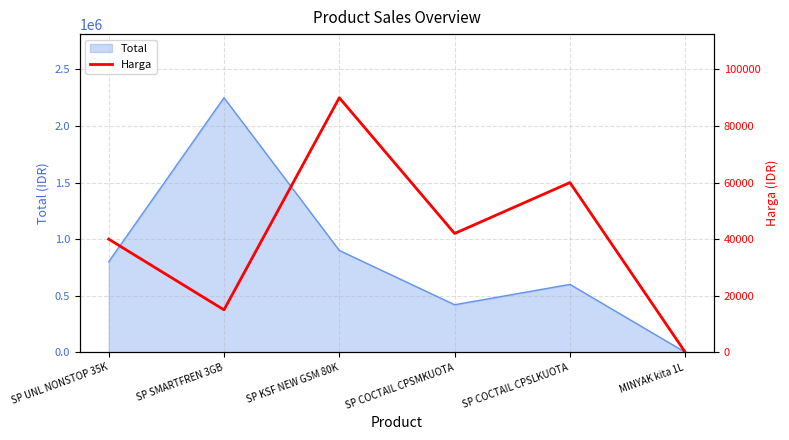

The Total series shows 676343 at SP COCTAIL CPSMKUOTA. True or false?

False